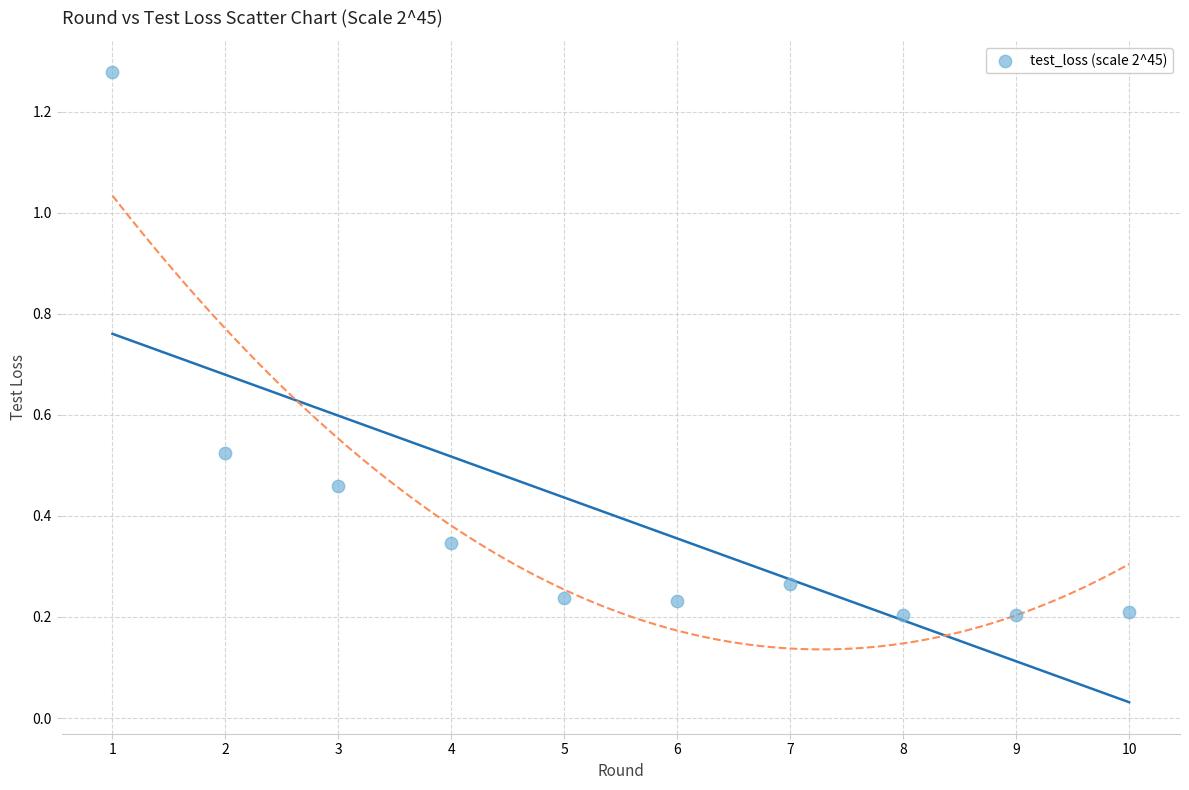

What is the range of X values (max minus min)?

9.0